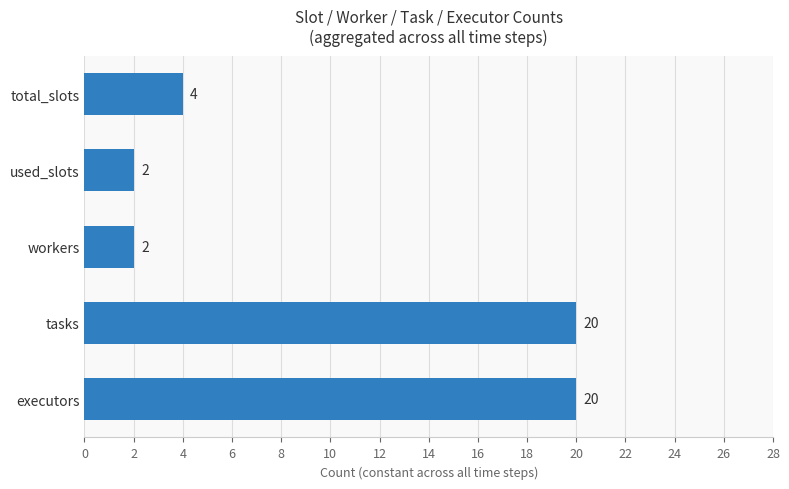

Between executors and workers, which is larger?

executors